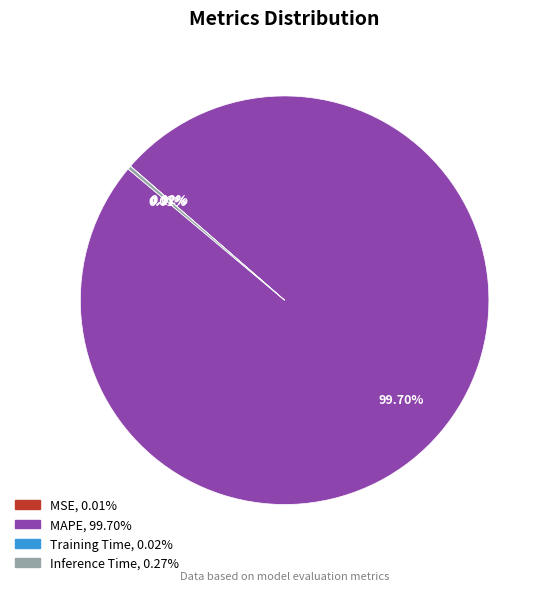

Which category has the biggest portion of the pie?

MAPE